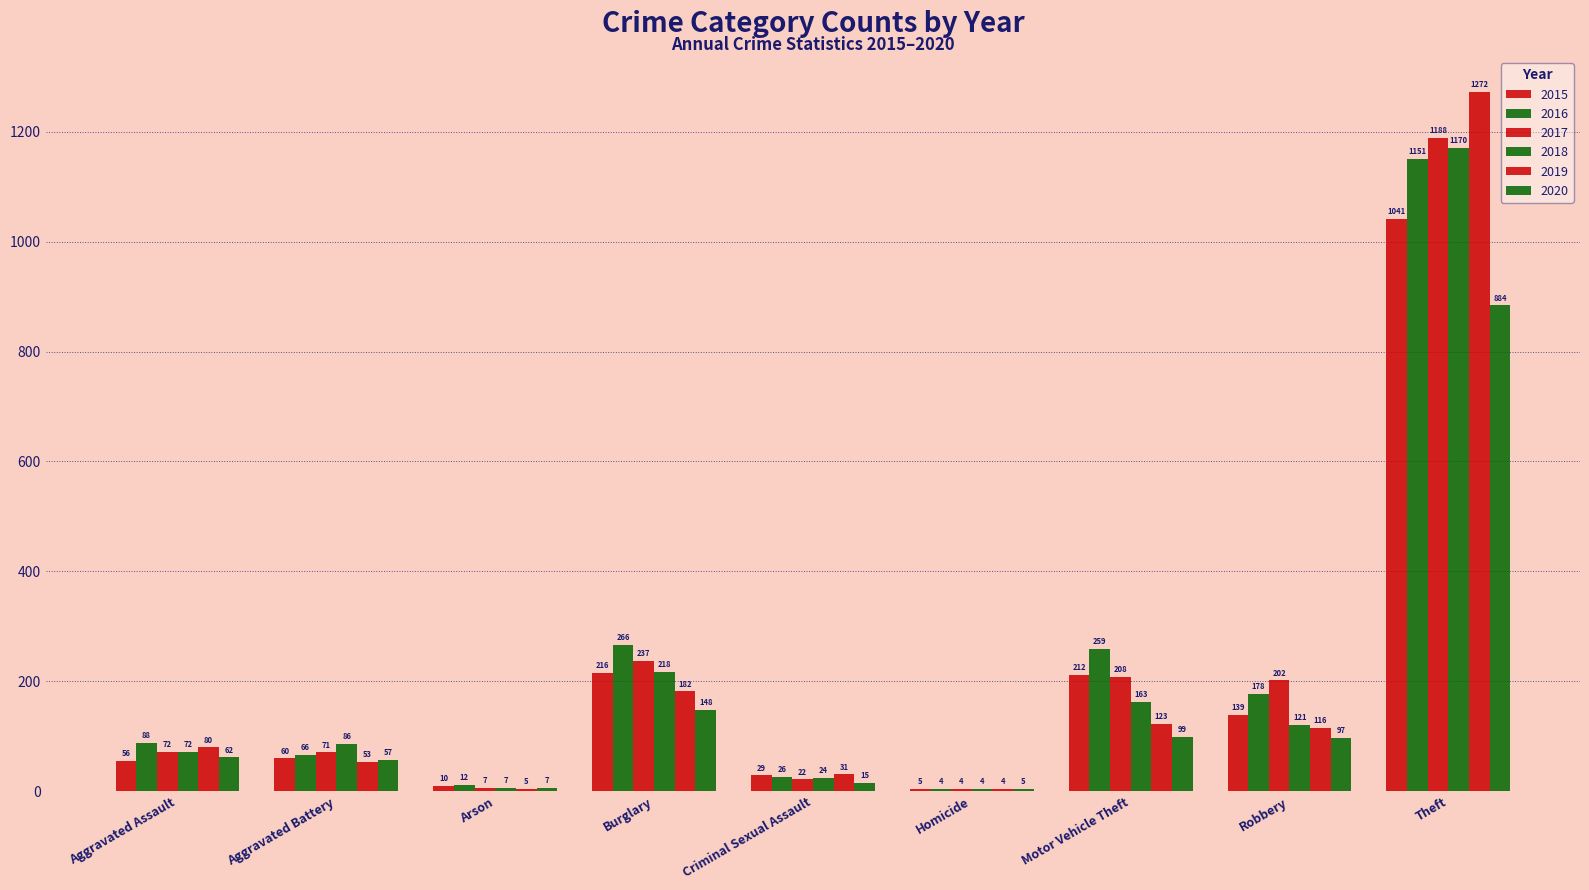

Reading left to right, transcribe all the data shown in this chart.

2015: 56	60	10	216	29	5	212	139	1041
2016: 88	66	12	266	26	4	259	178	1151
2017: 72	71	7	237	22	4	208	202	1188
2018: 72	86	7	218	24	4	163	121	1170
2019: 80	53	5	182	31	4	123	116	1272
2020: 62	57	7	148	15	5	99	97	884